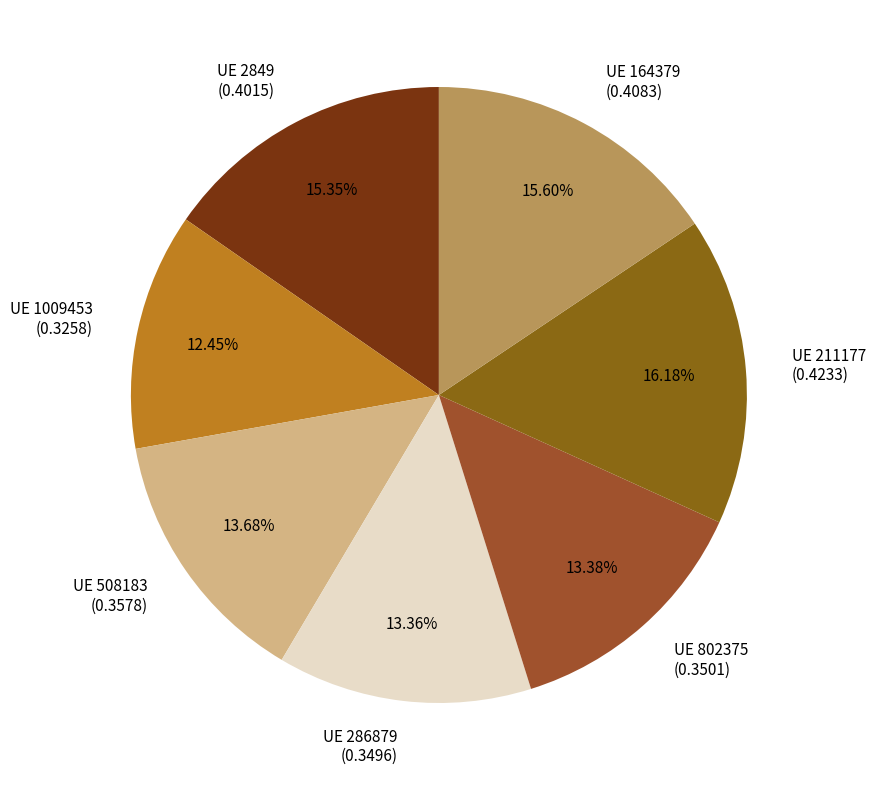

Is there a majority slice in this chart?

No